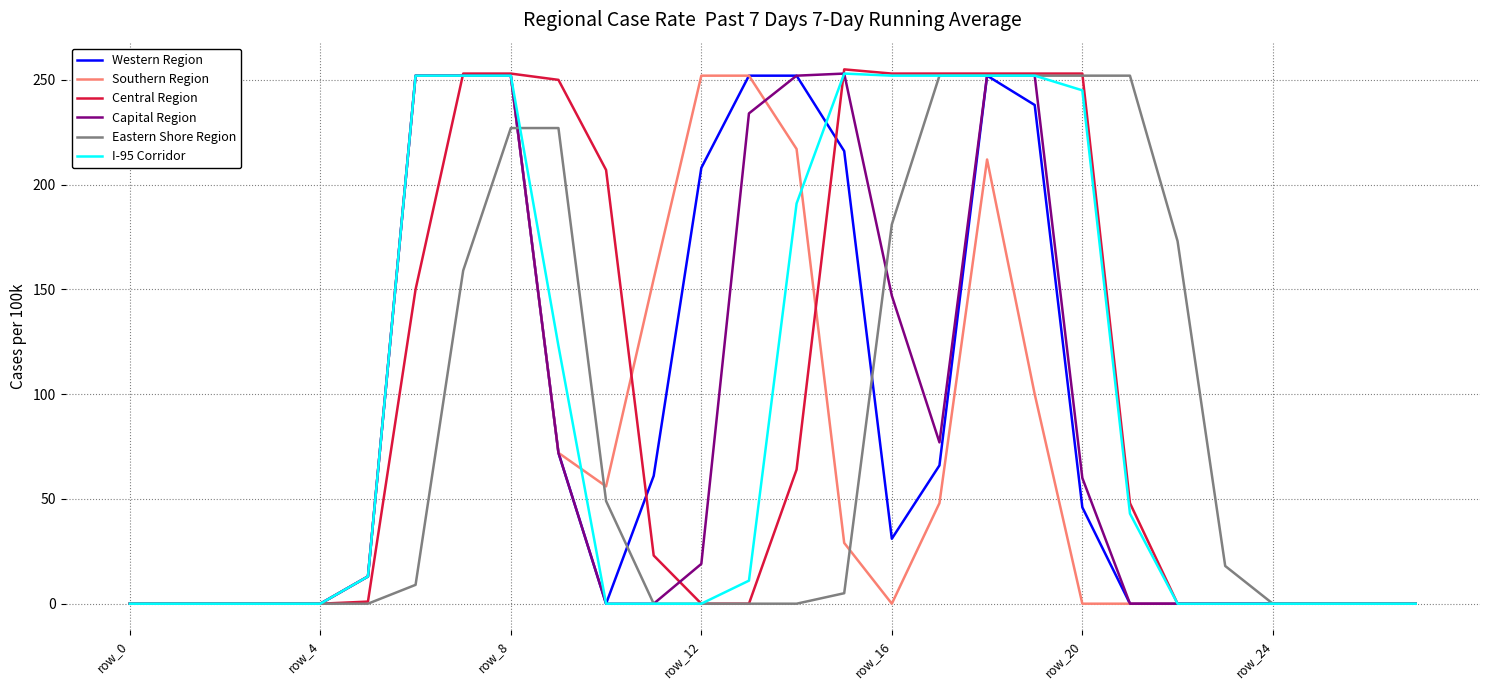

Which series has the largest range (max minus min)?

Central Region